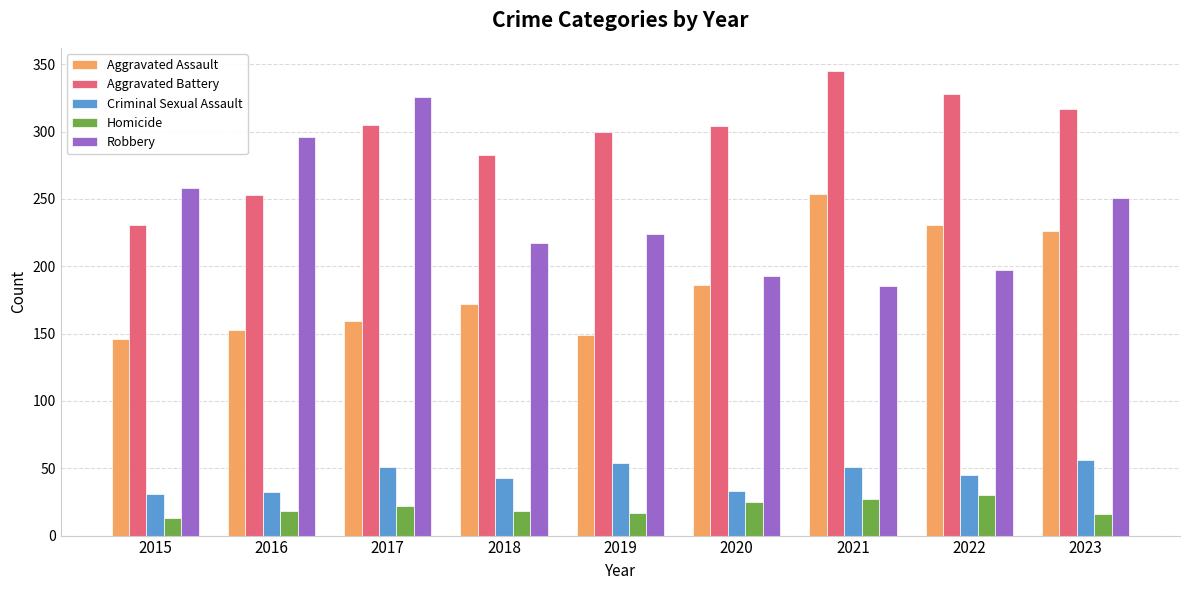

How many bars are there in total?

45